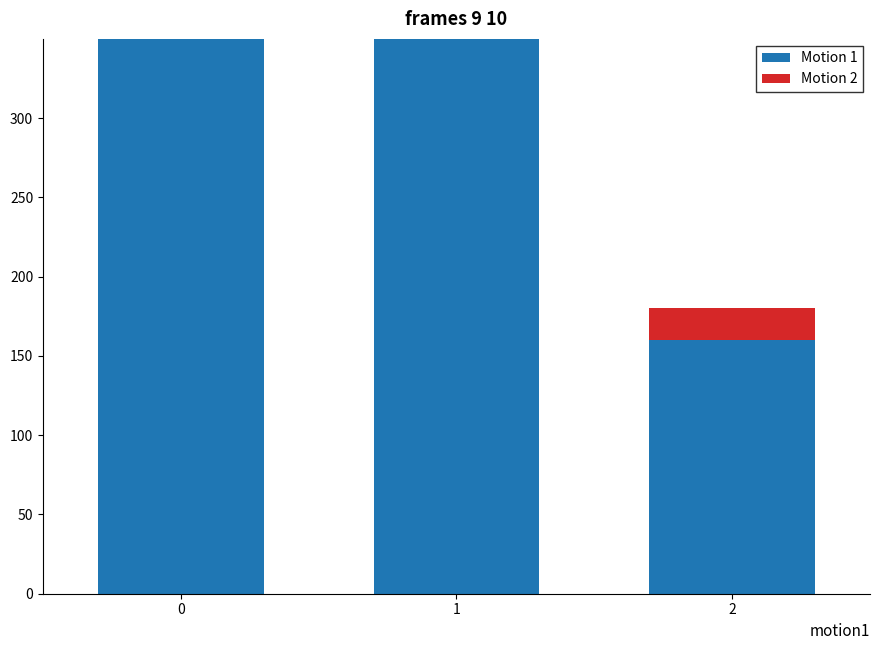

What is the lowest value of the Motion 2 series?

20